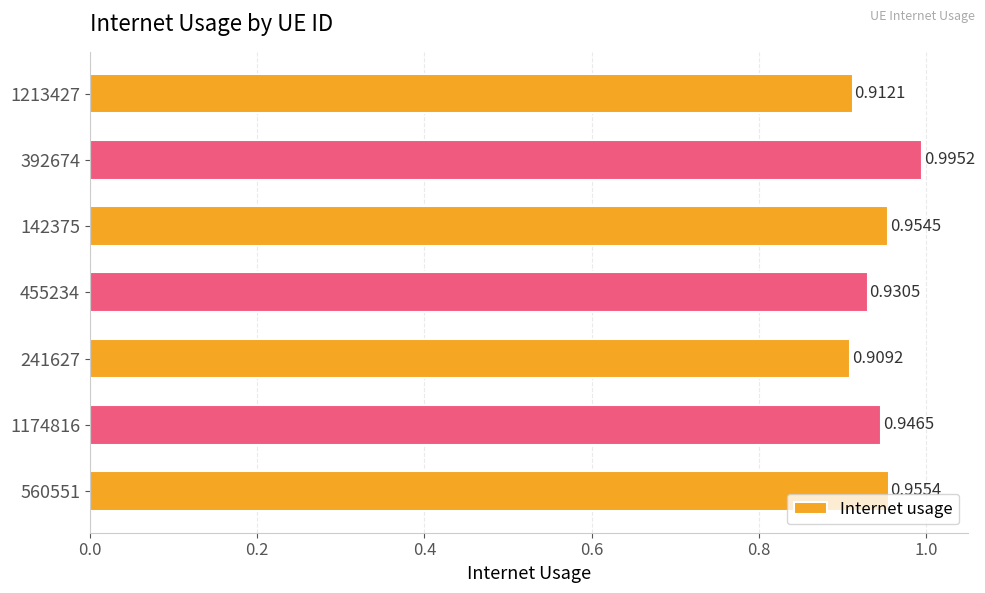

What is the sum of all values?

6.6